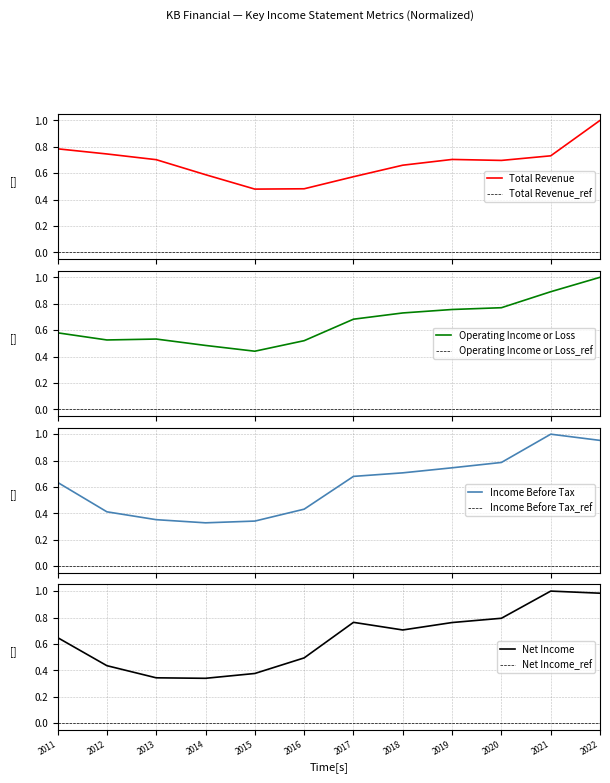

What is the value of the Operating Income or Loss point at the 5th from the left?

0.4